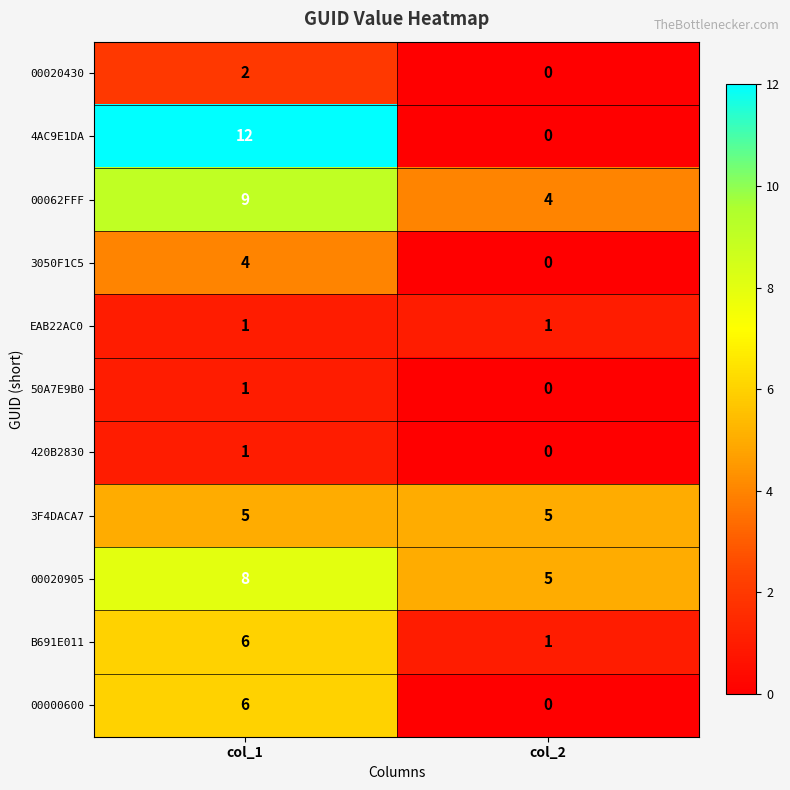

True or false: 3F4DACA7 has a value of 2 at col_1.

False